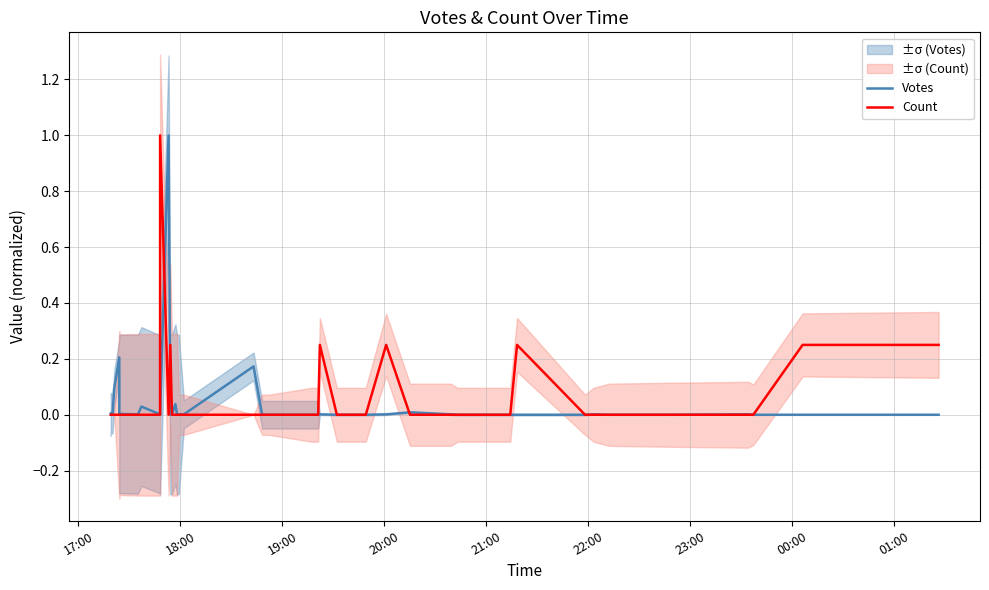

What is the sum of all Votes values?

1.6